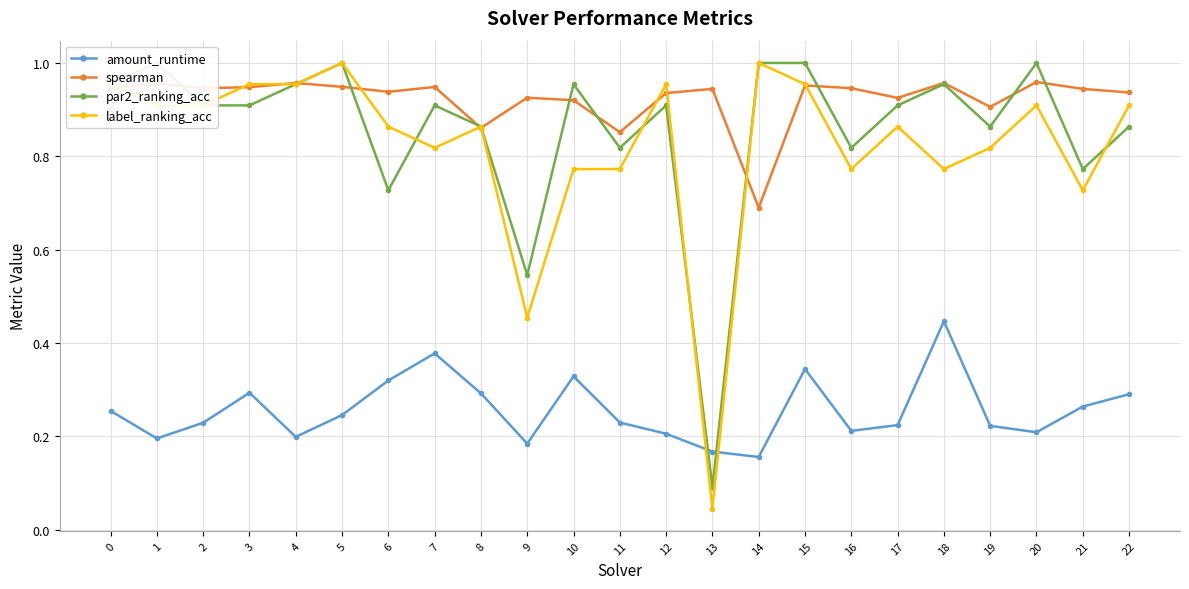

What value does the amount_runtime series have at 9?

0.2